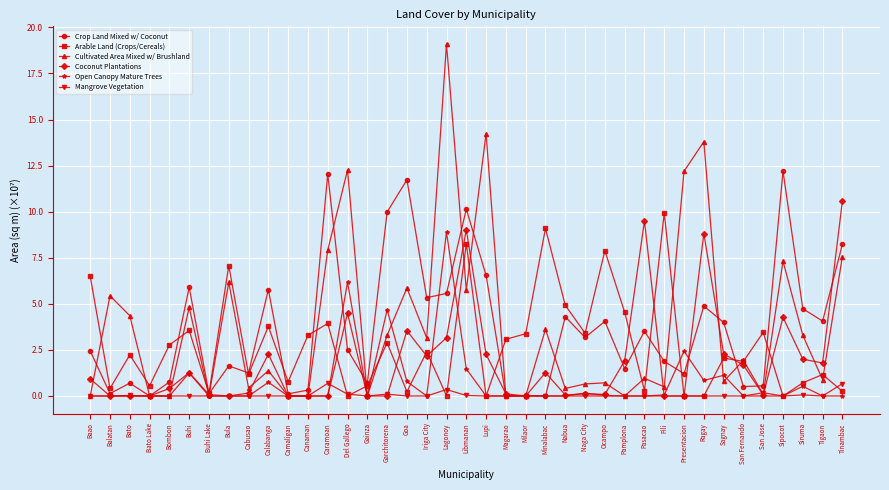

True or false: Coconut Plantations has more than 1 points higher than both neighbors.

True